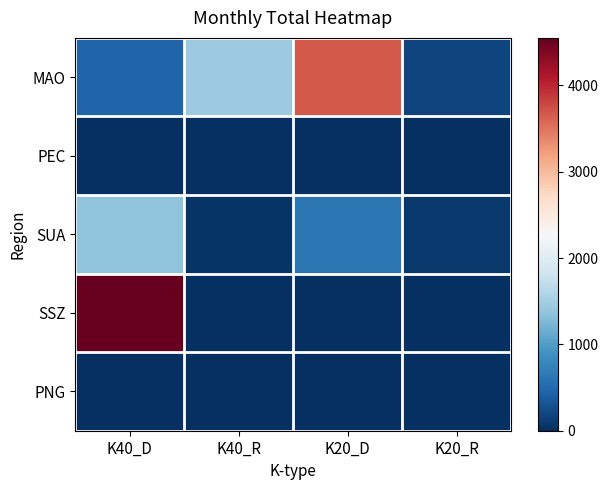

Count the number of categories in the chart.

4